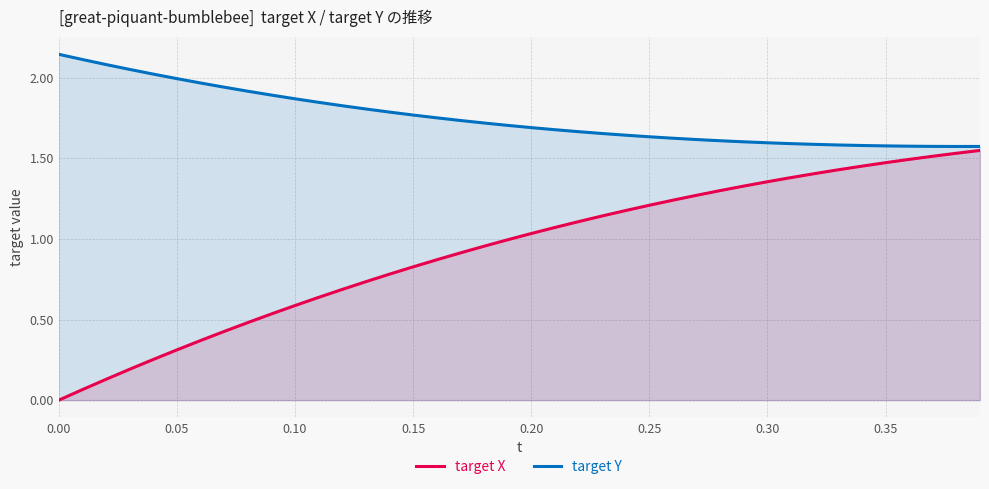

What is the value of the target X point at the 25th from the left?

1.2